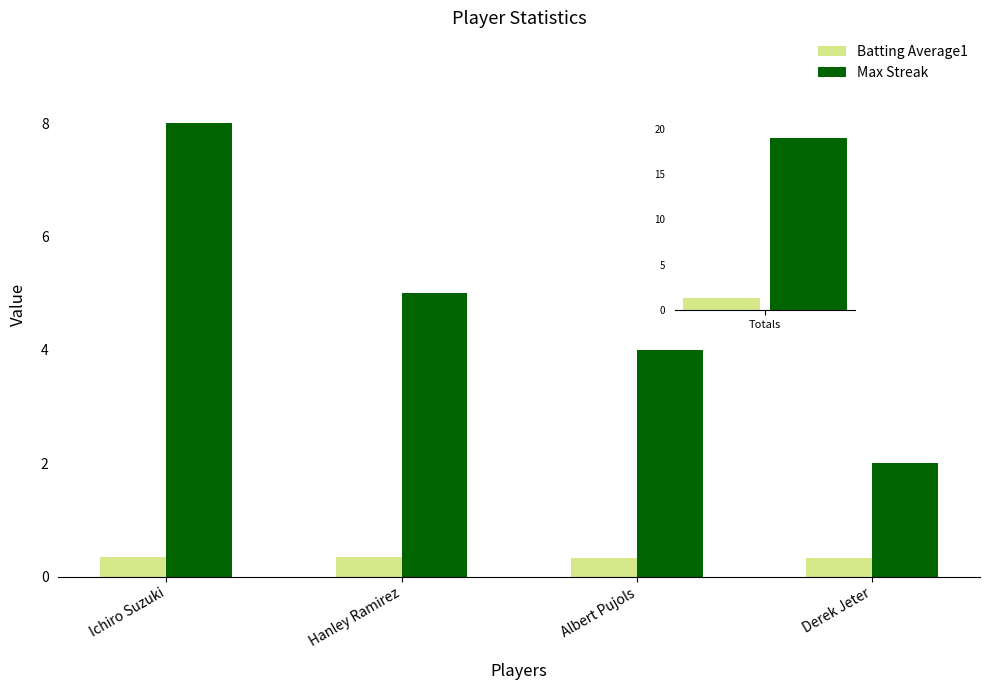

What value does the Max Streak series have at Albert Pujols?

4.0